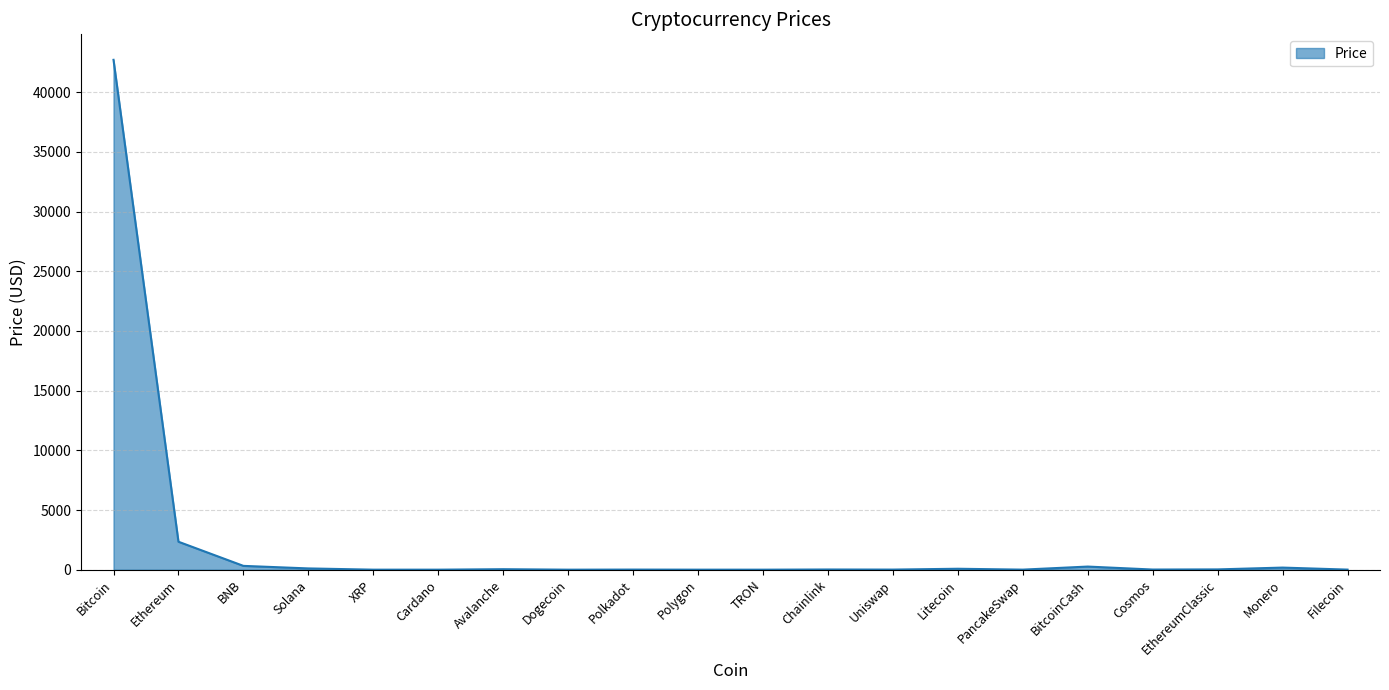

True or false: the data has more than 2 interior local peaks.

True